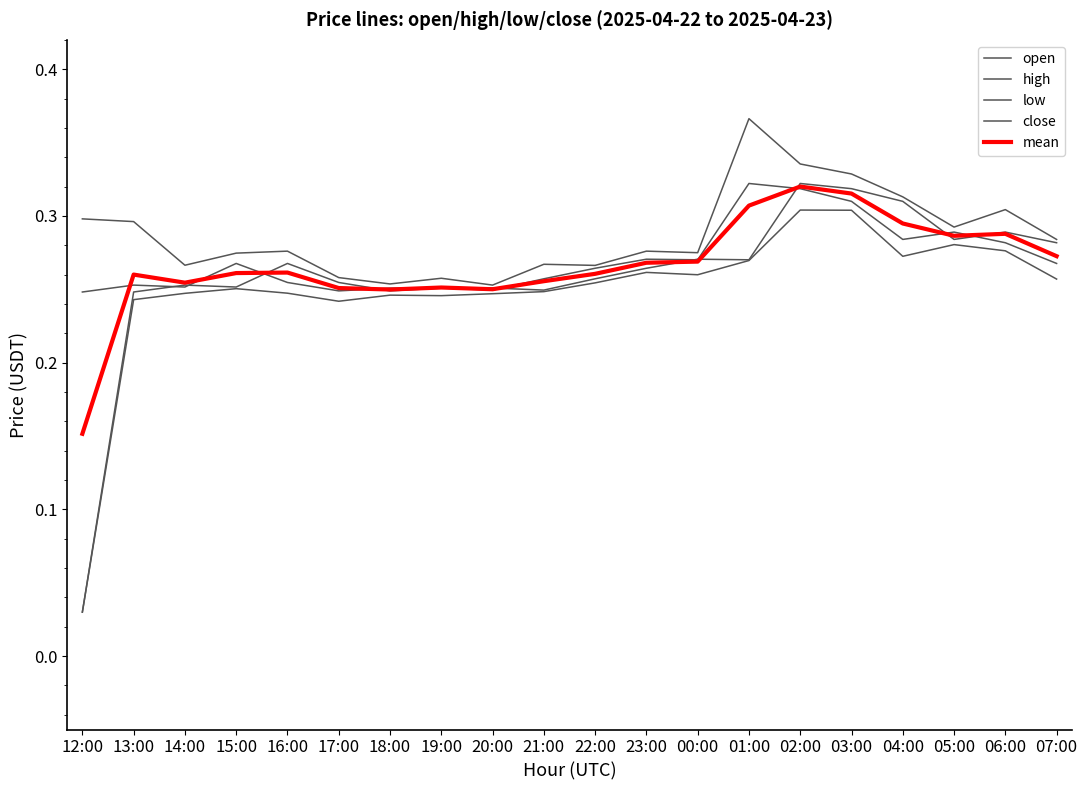

Does the chart have visible grid lines?

No